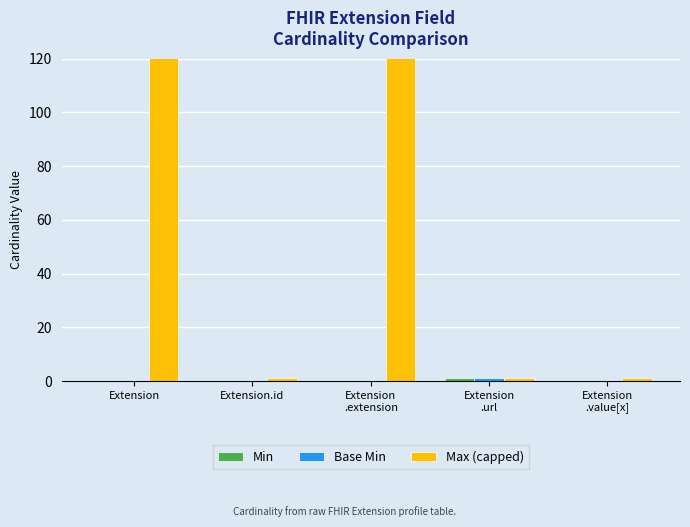

What position from the right is Extension?

5